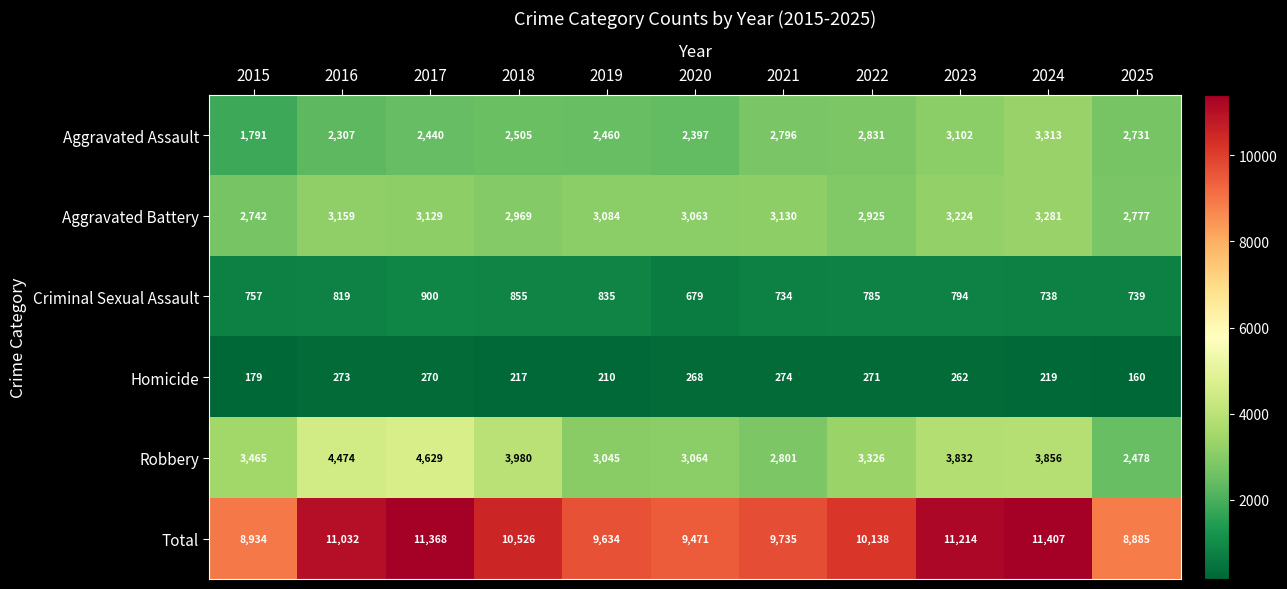

List the series in order of their peak value, highest first.

Total, Robbery, Aggravated Assault, Aggravated Battery, Criminal Sexual Assault, Homicide